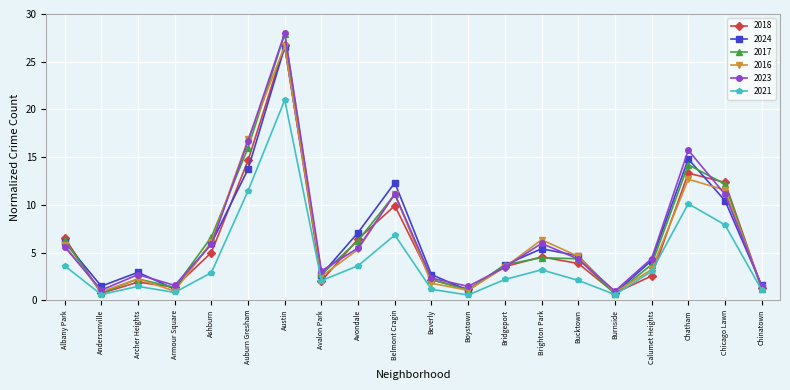

What is the total value across all series at Bridgeport?

20.0